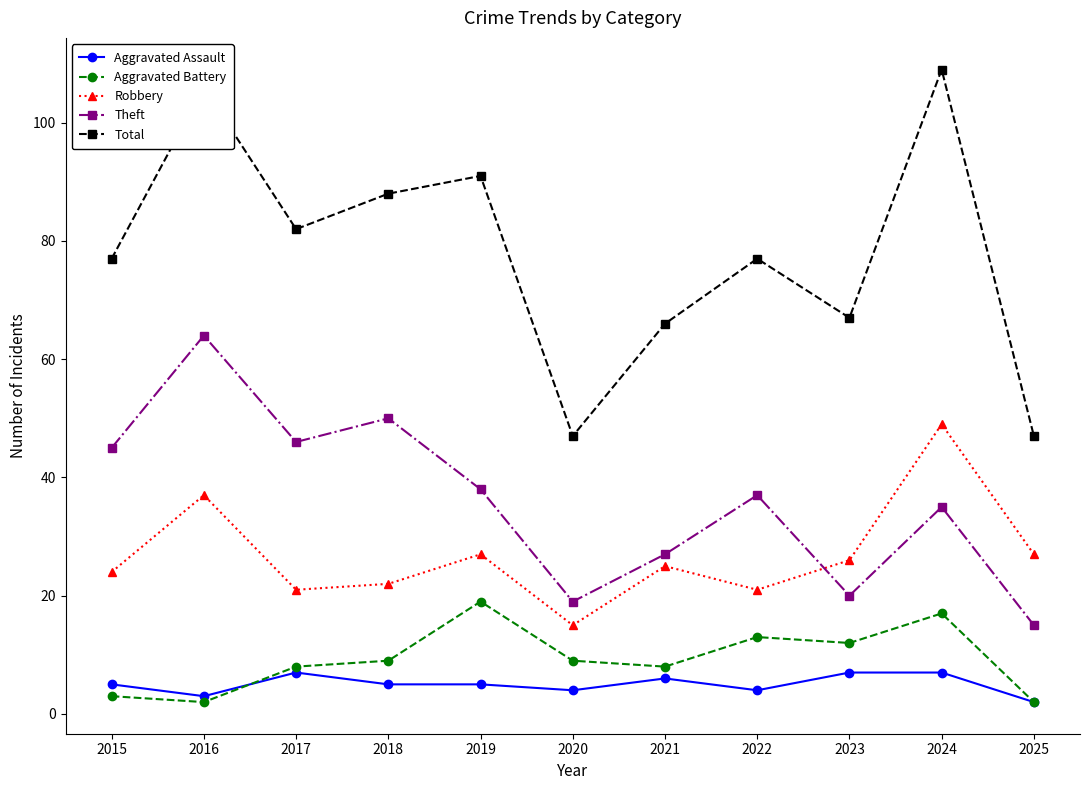

At how many categories does at least one series exceed 70?

7